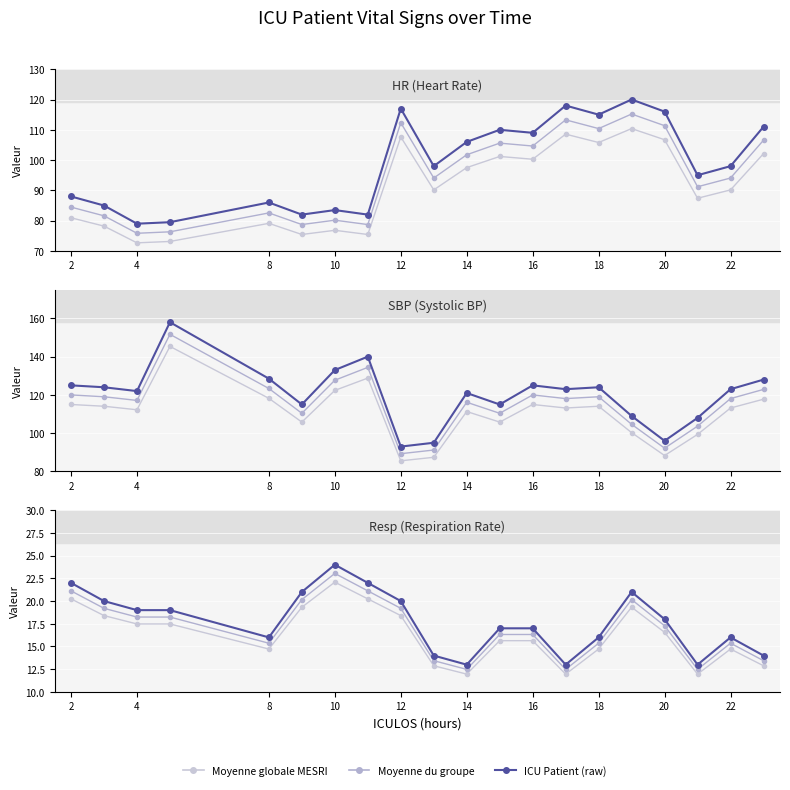

What is the lowest value of the Resp (Respiration Rate) series?

13.0